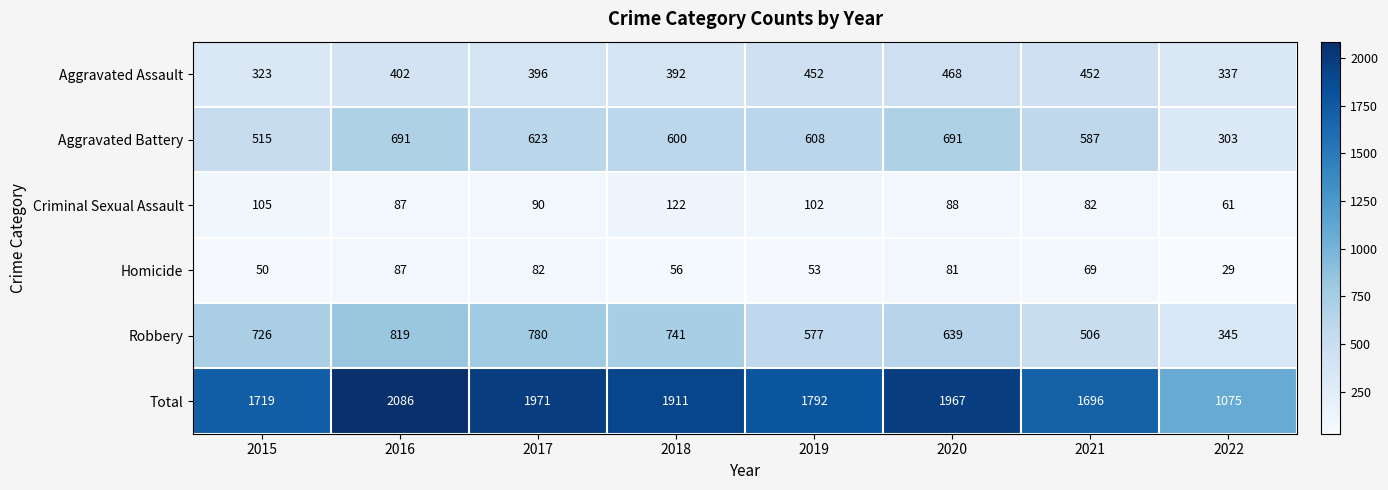

Which series has the widest spread of values?

Total